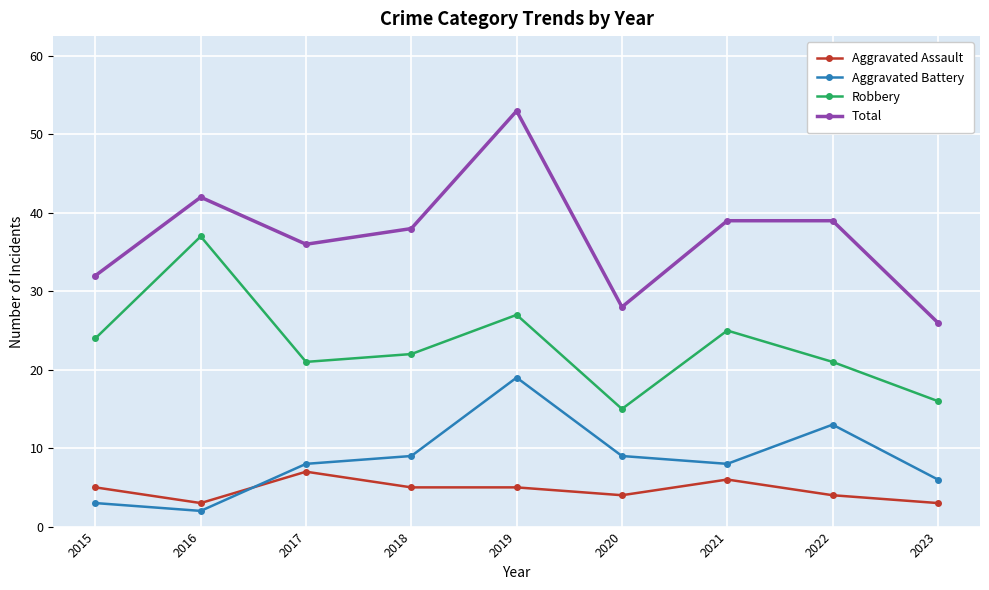

What is the value of the Aggravated Battery point at the 4th from the left?

9